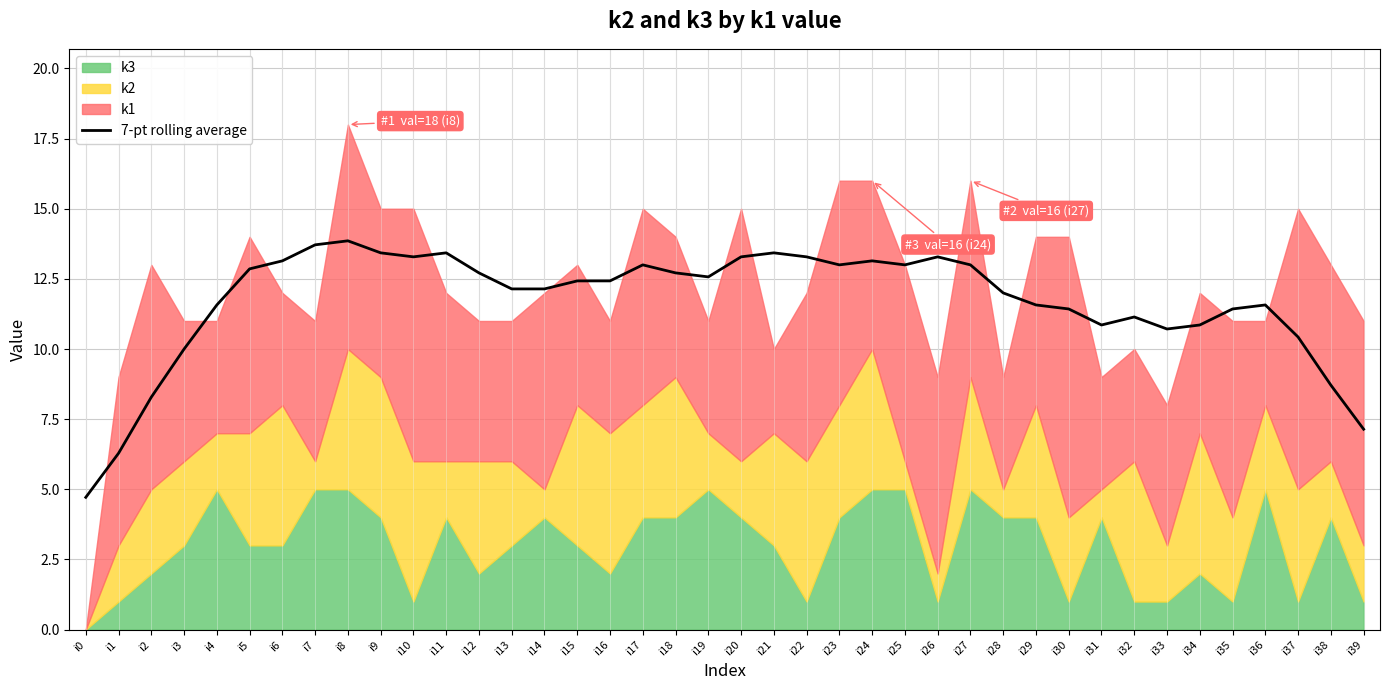

Reading right to left, what are all the values shown in this chart?

i39=7.1	i38=8.7	i37=10.4	i36=11.6	i35=11.4	i34=10.9	i33=10.7	i32=11.1	i31=10.9	i30=11.4	i29=11.6	i28=12.0	i27=13.0	i26=13.3	i25=13.0	i24=13.1	i23=13.0	i22=13.3	i21=13.4	i20=13.3	i19=12.6	i18=12.7	i17=13.0	i16=12.4	i15=12.4	i14=12.1	i13=12.1	i12=12.7	i11=13.4	i10=13.3	i9=13.4	i8=13.9	i7=13.7	i6=13.1	i5=12.9	i4=11.6	i3=10.0	i2=8.3	i1=6.3	i0=4.7